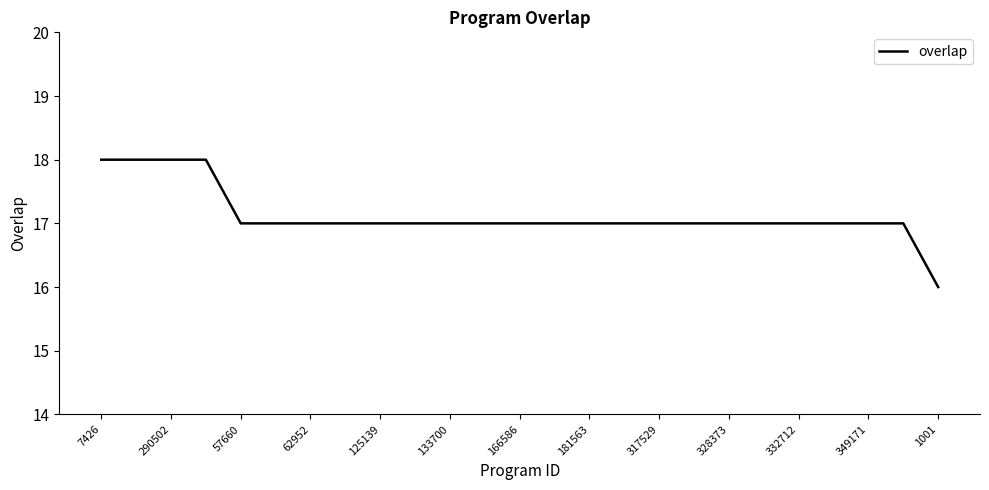

What is the maximum value shown in the chart?

18